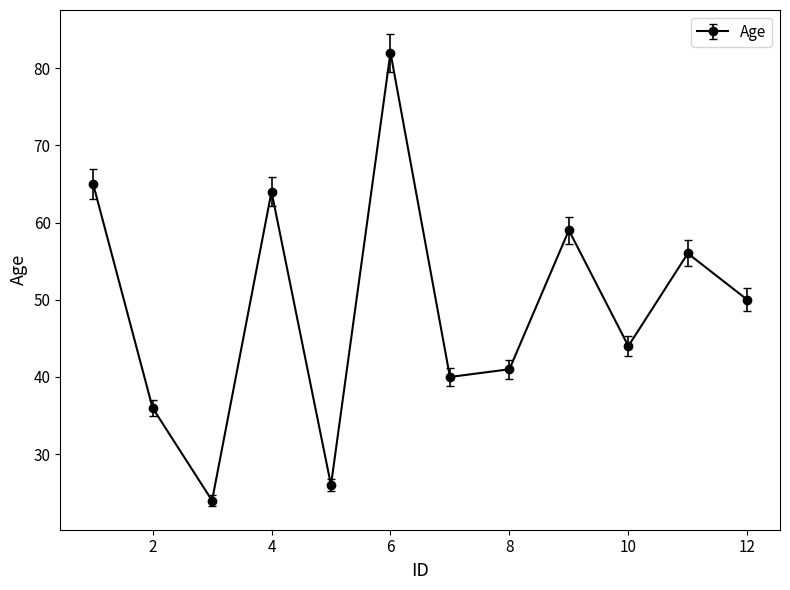

Is this an area chart (filled region under the line)?

No